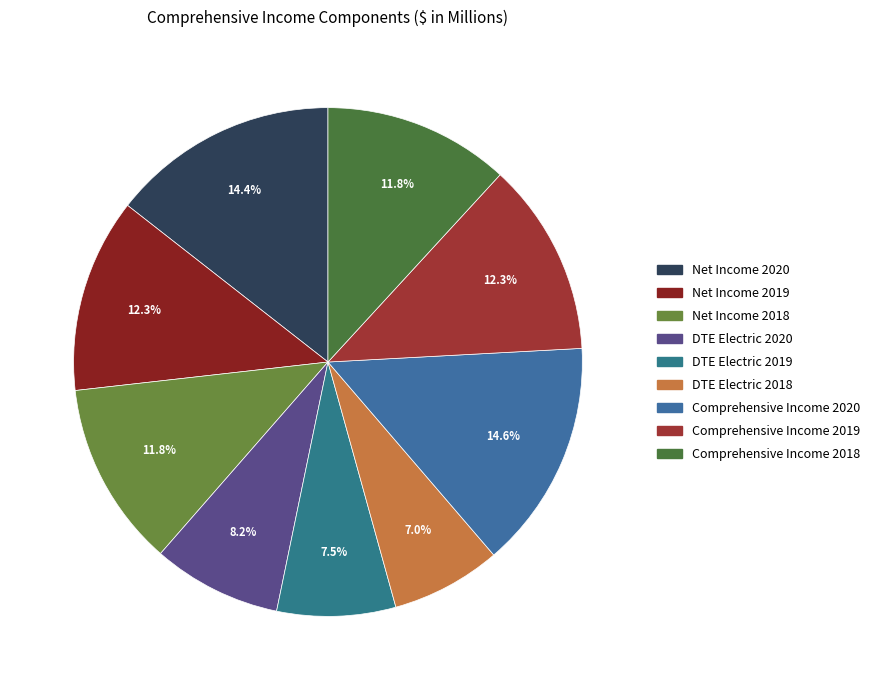

How many slices are in this pie chart?

9